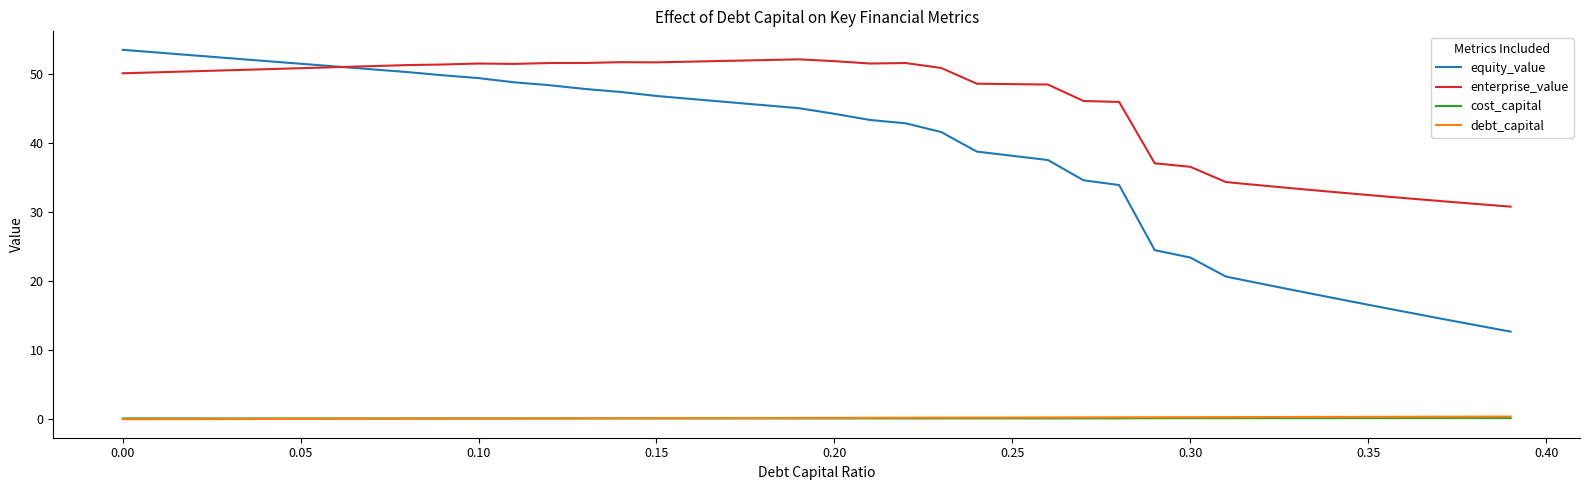

True or false: equity_value and debt_capital cross at least once.

False